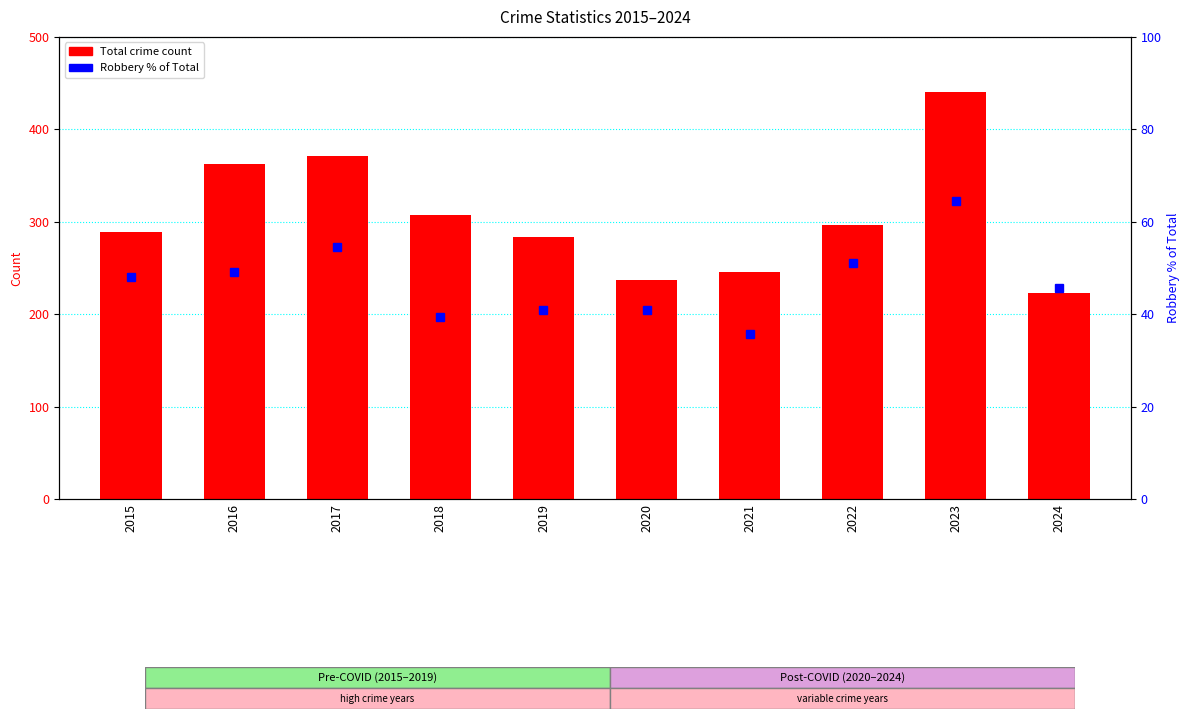

Read the Total value at 2023.

440.0